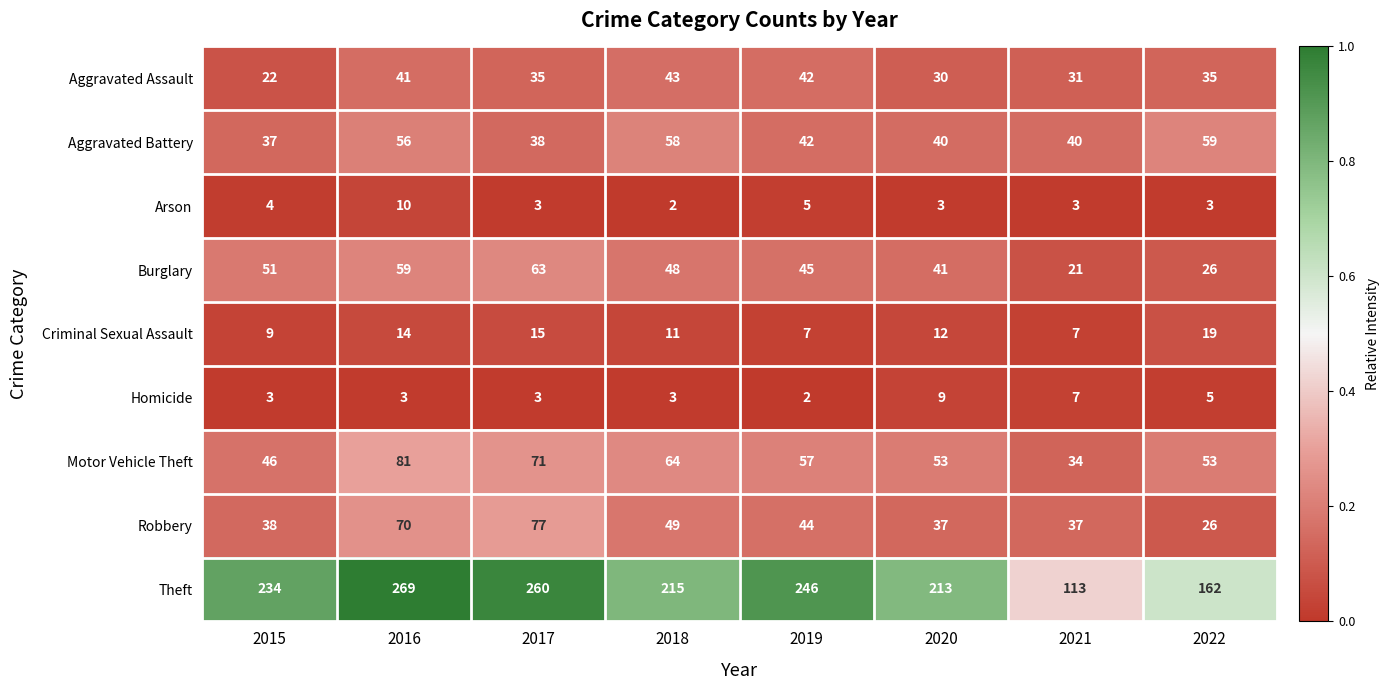

How many categories are shown in the chart?

8